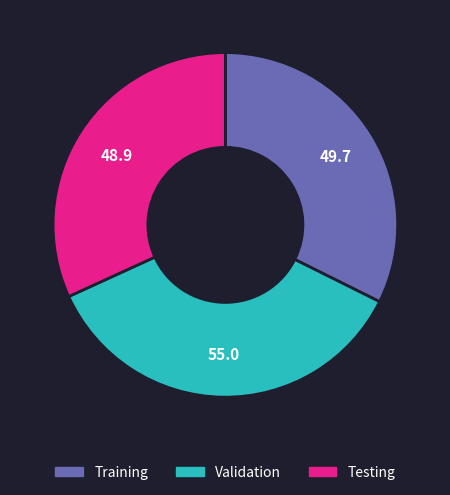

Rank the categories by value from highest to lowest.

Validation, Training, Testing